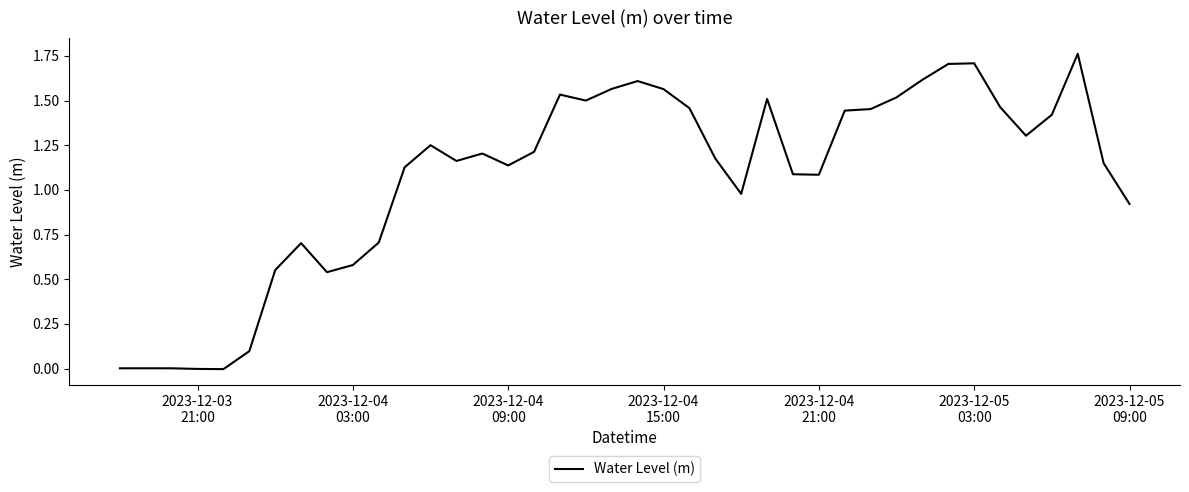

Does the chart have visible grid lines?

No